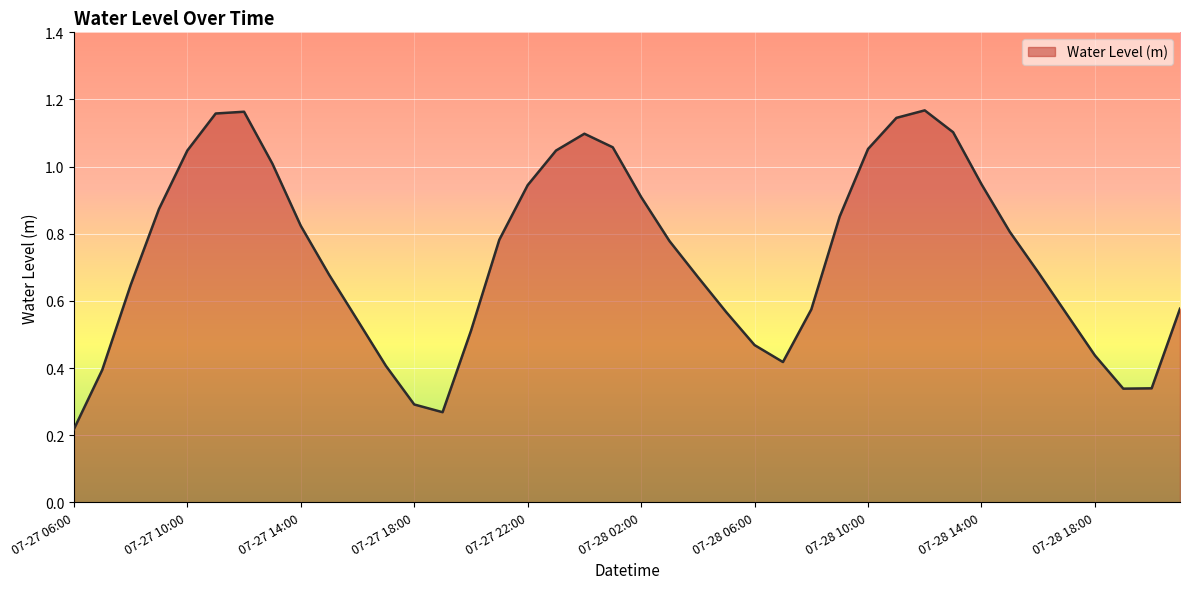

Reading left to right, what are all the values shown in this chart?

0.2	0.4	0.6	0.9	1.0	1.2	1.2	1.0	0.8	0.7	0.5	0.4	0.3	0.3	0.5	0.8	0.9	1.0	1.1	1.1	0.9	0.8	0.7	0.6	0.5	0.4	0.6	0.9	1.1	1.1	1.2	1.1	0.9	0.8	0.7	0.6	0.4	0.3	0.3	0.6